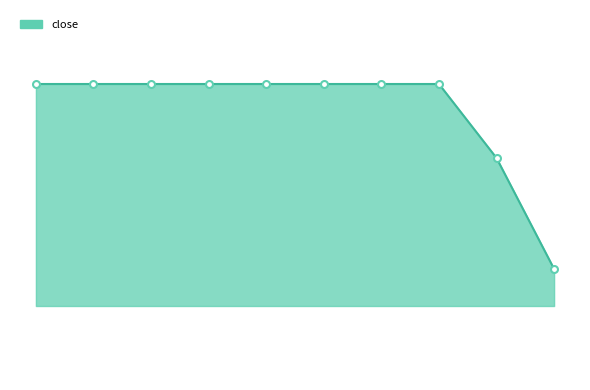

Does the chart display data point markers on the line(s)?

No